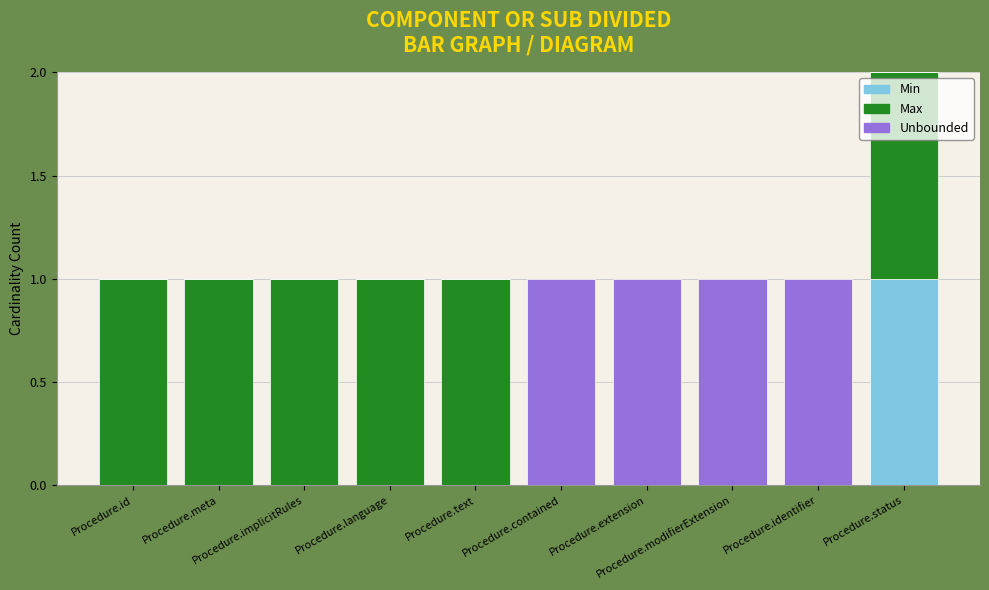

What are all the series names shown in the legend?

Min, Max, Unbounded